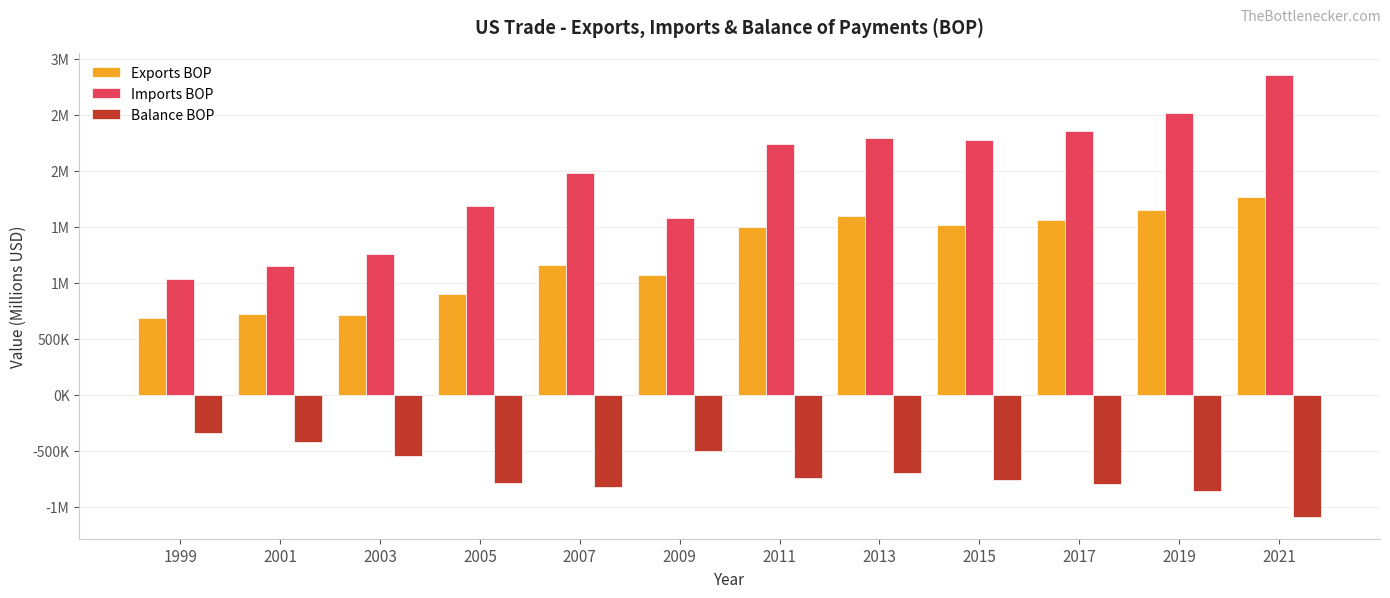

The value of Exports BOP at 2007 is 460079. True or false?

False